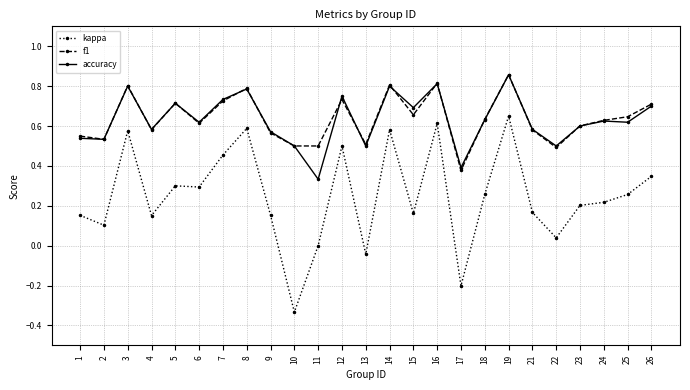

At which category is the sum across all series the highest?

19